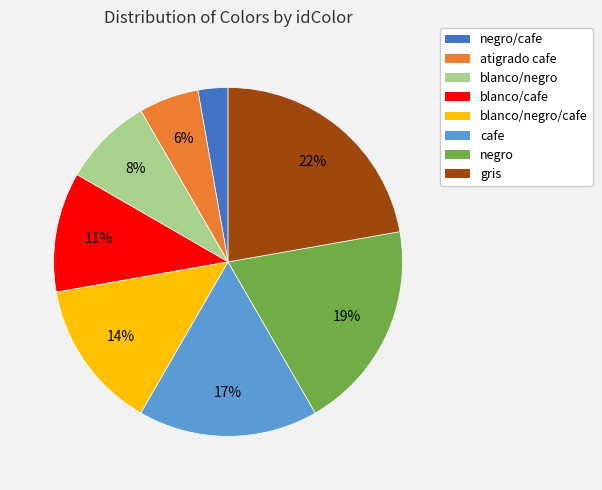

Does gris account for over 50% of the chart?

No